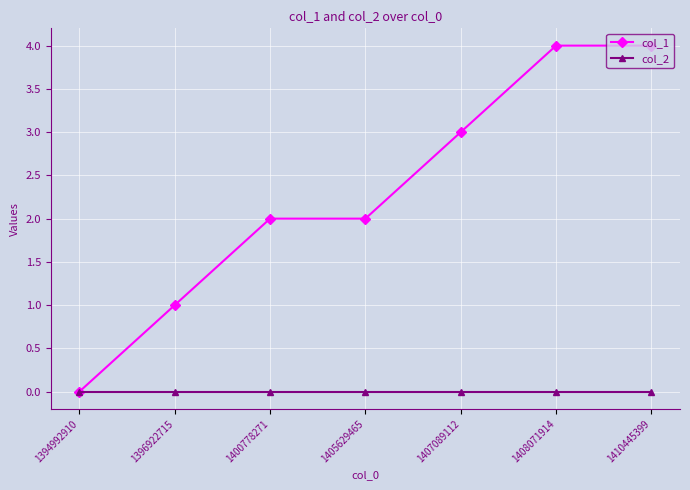

What is the total value across all series at 1396922715?

1